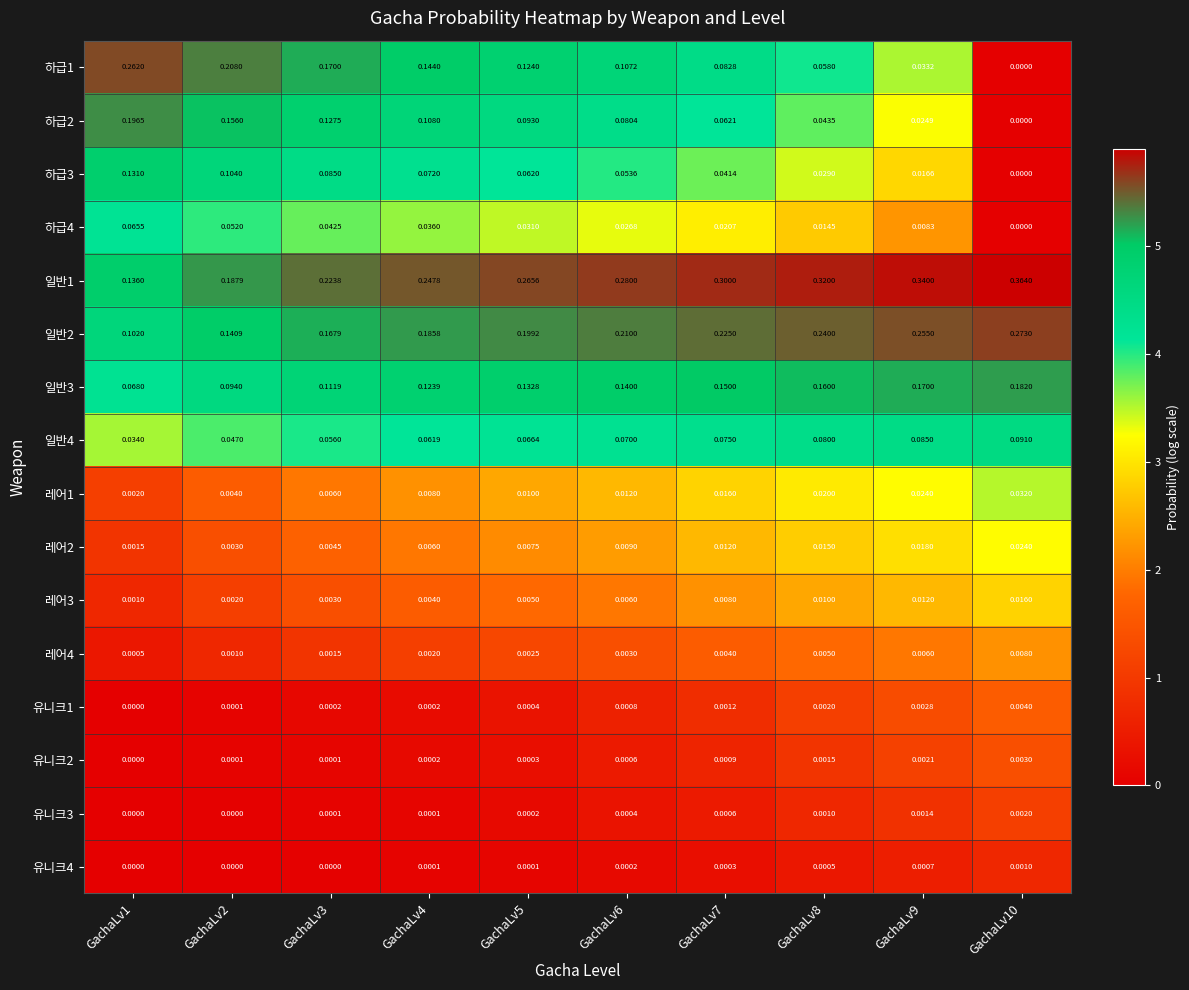

Is the value of 하급3 at GachaLv2 greater than the value of 레어2 at GachaLv5?

Yes